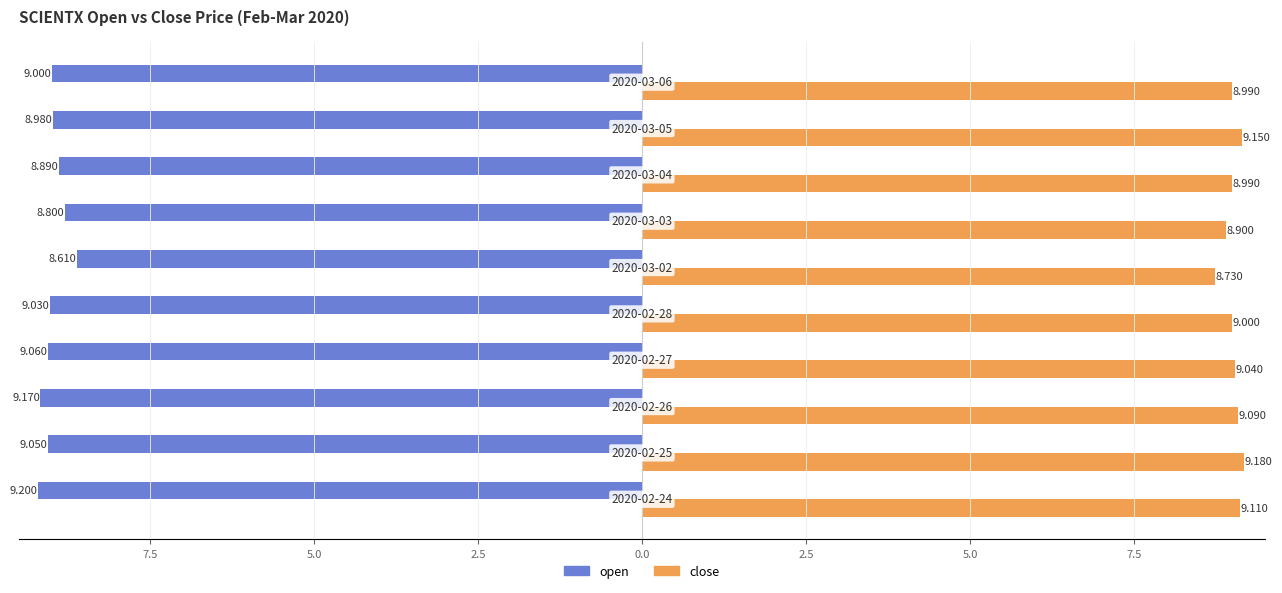

What are all the series names shown in the legend?

open, close